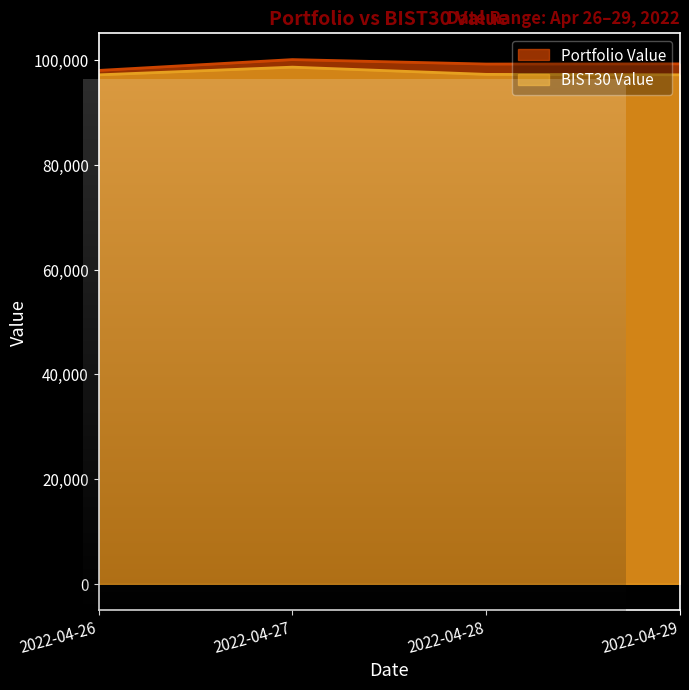

At which label does BIST30 Value first exceed 97300?

2022-04-27